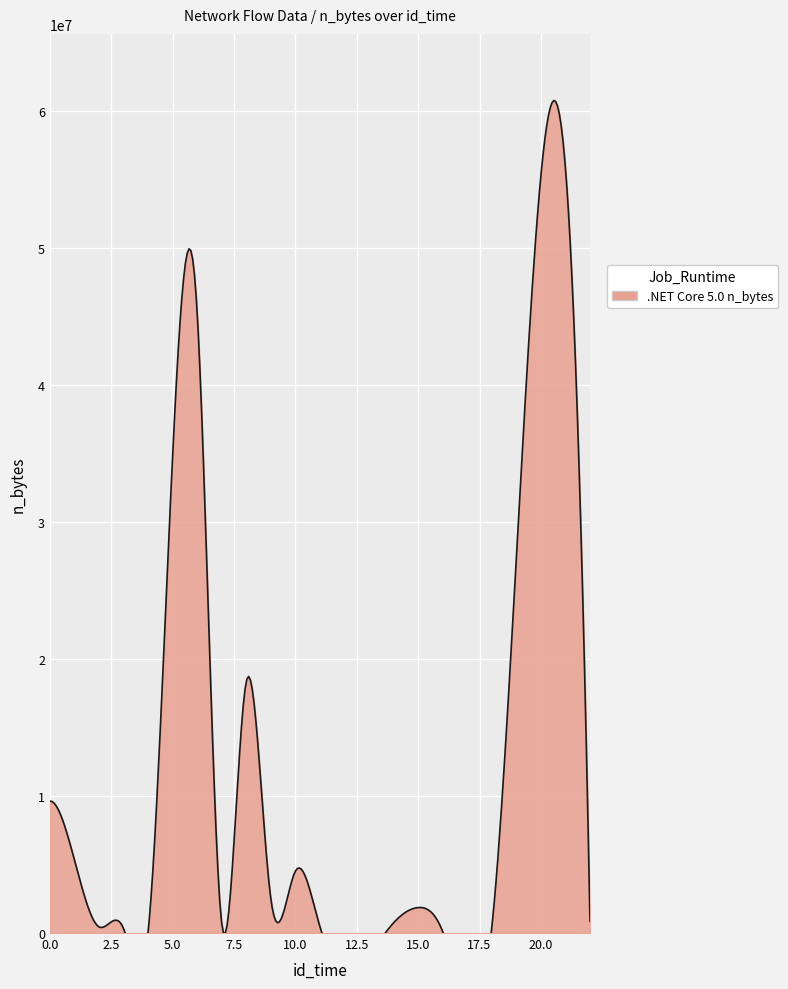

Reading left to right, what are all the values shown in this chart?

0=9629587	1=5308768	2=444216	3=314637	4=110502	6=45172916	7=644943	8=18376284	9=2474811	10=4523391	11=451009	14=750441	15=1857069	16=100236	18=408099	21=55835405	22=854696